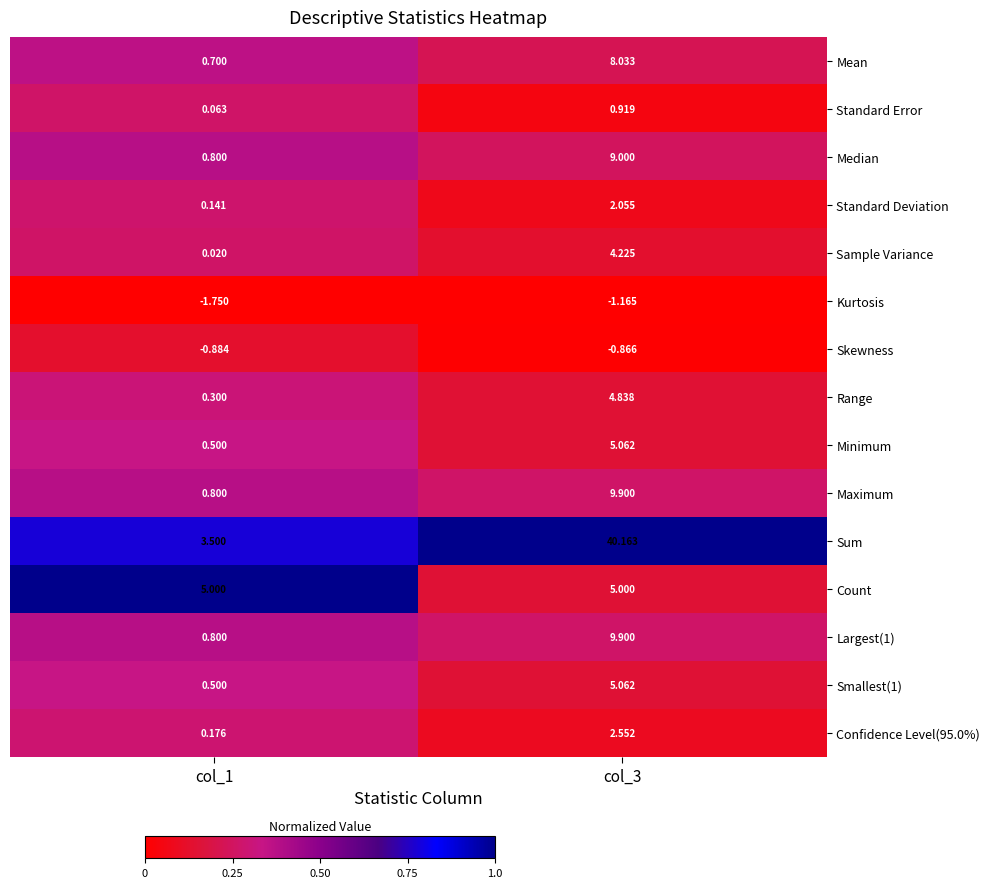

Is the value of Skewness at col_3 greater than the value of Sample Variance at col_3?

No